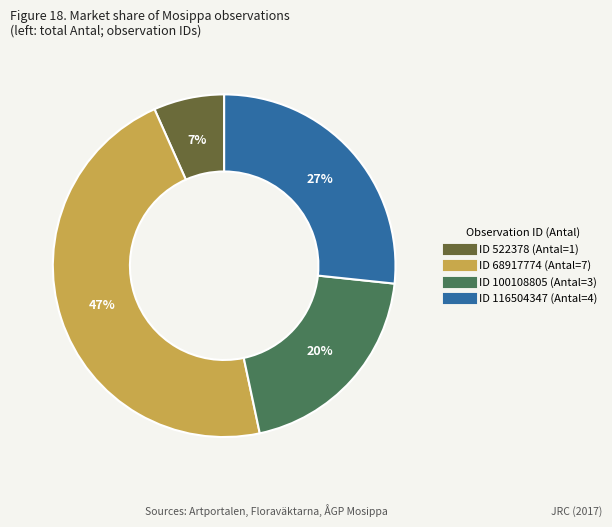

To the nearest percent, what is the difference between the largest and smallest slice percentages?

40%